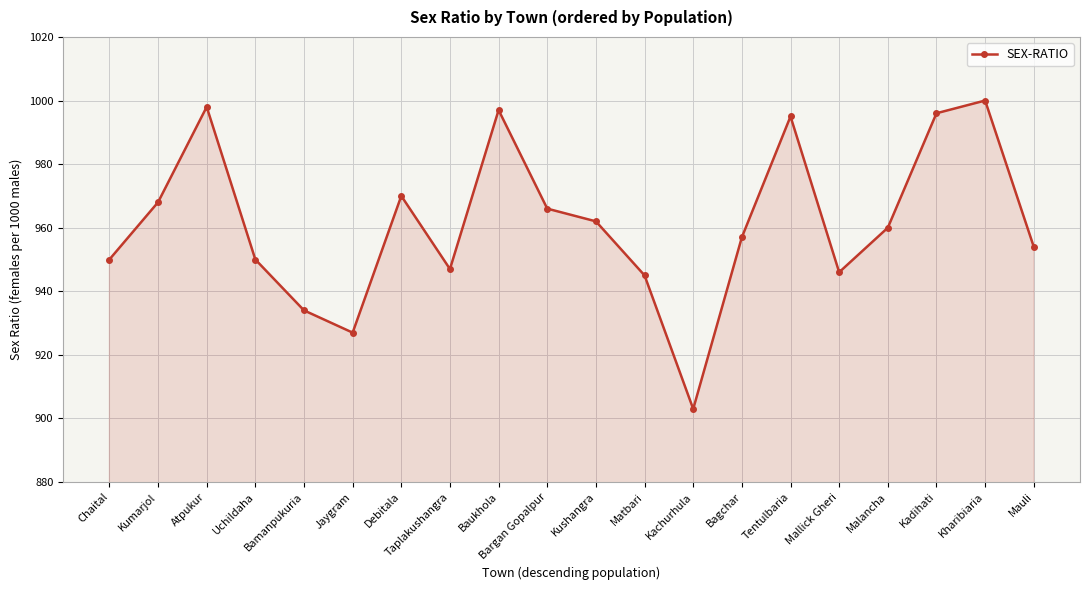

What is the sum of the values at Kumarjol and Bagchar?

1925